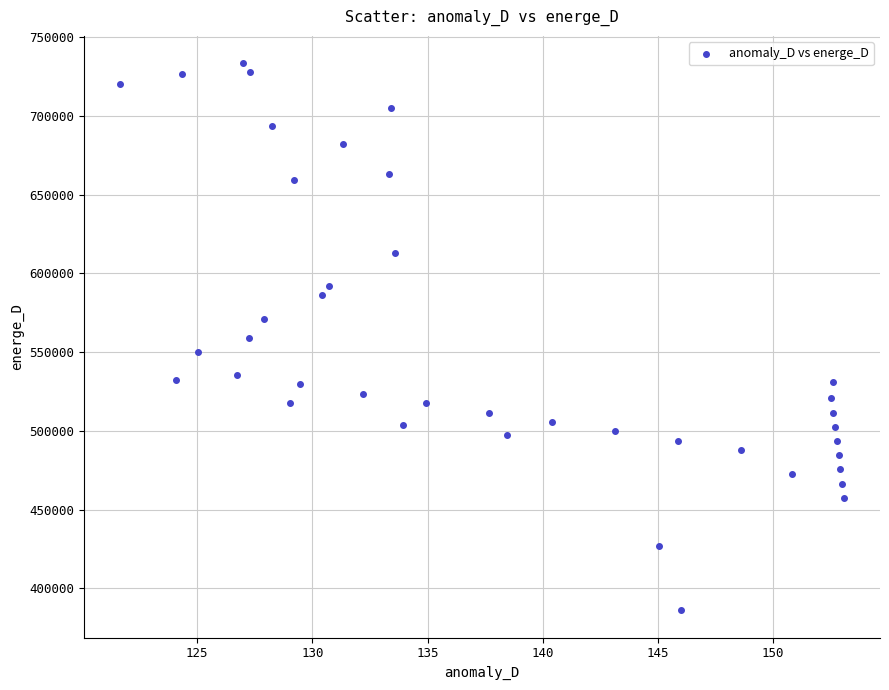

What is the range of X values (max minus min)?

31.4